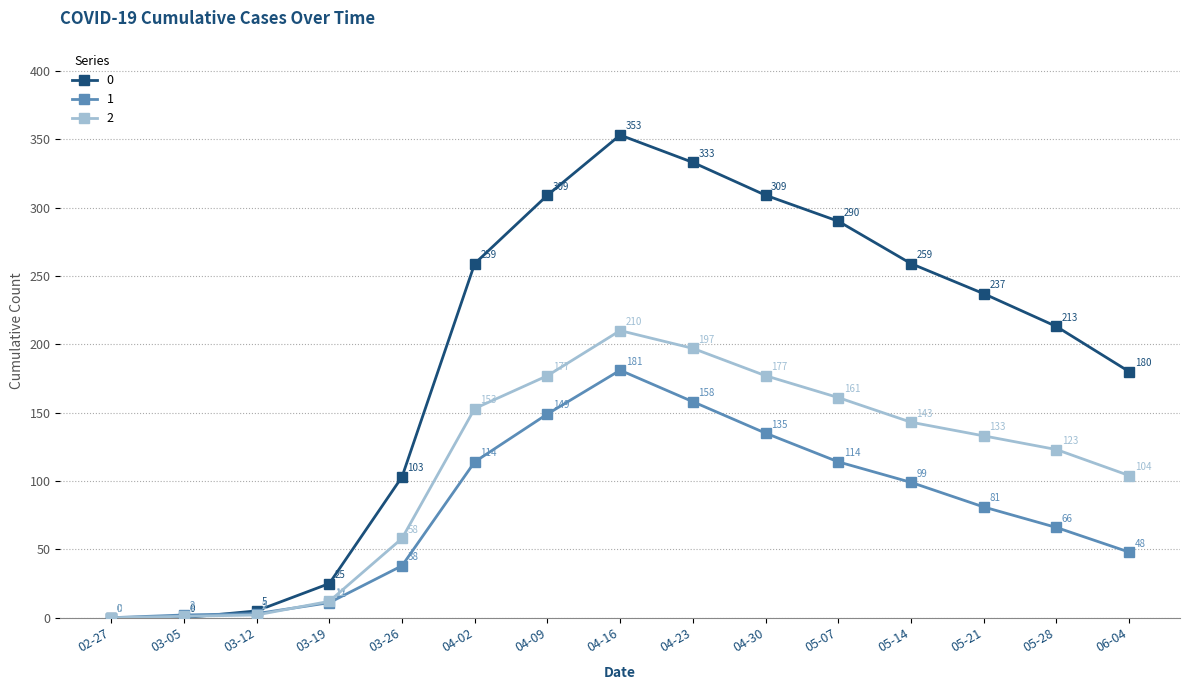

At how many categories does at least one series exceed 245?

7